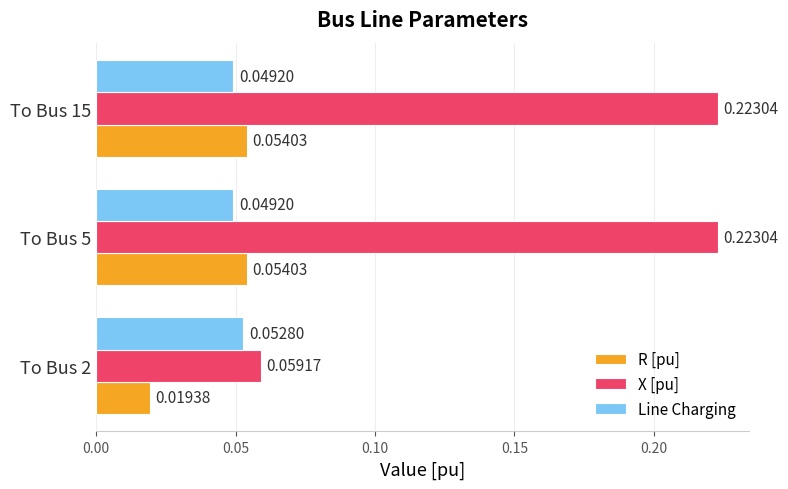

What is the sum of the X [pu] values at To Bus 2 and To Bus 15?

0.3